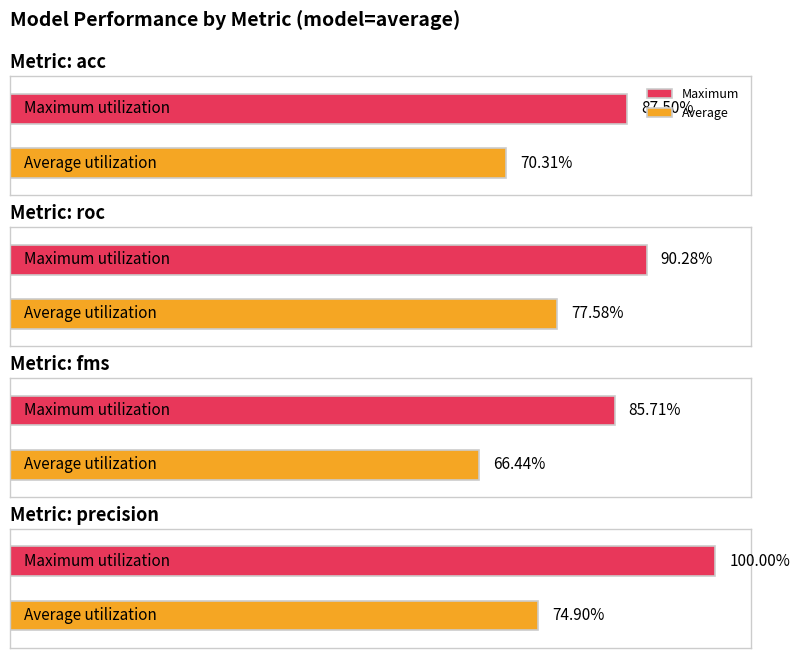

True or false: max has a value of 1.0 at precision.

True